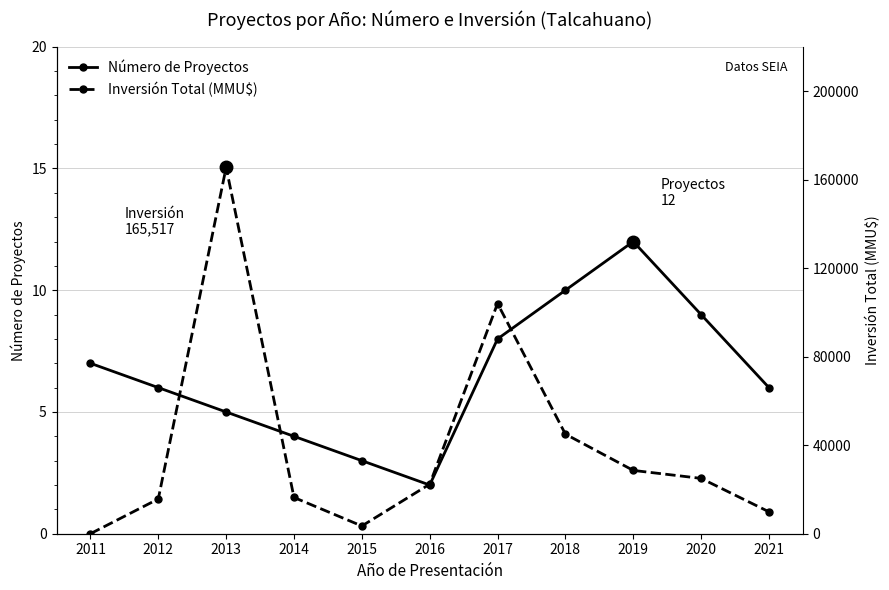

The value of Inversión Total (MMU$) at 2013 is 165517. True or false?

True